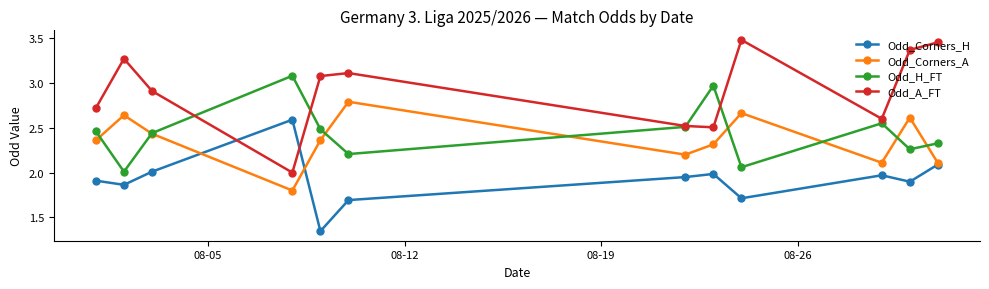

Which series has the largest range (max minus min)?

Odd_A_FT